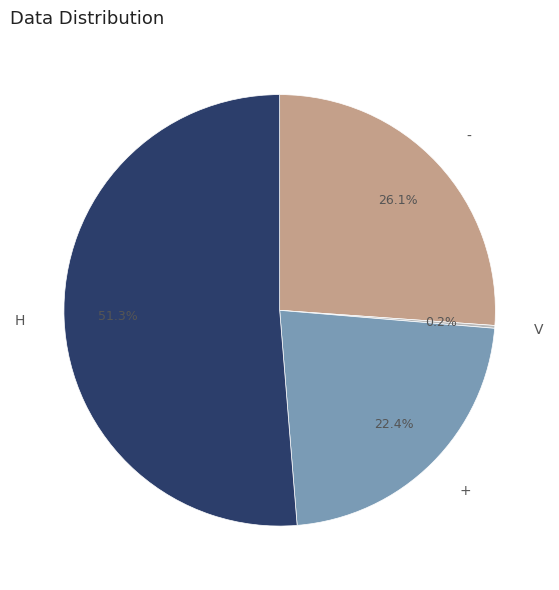

Between + and H, which is larger?

H